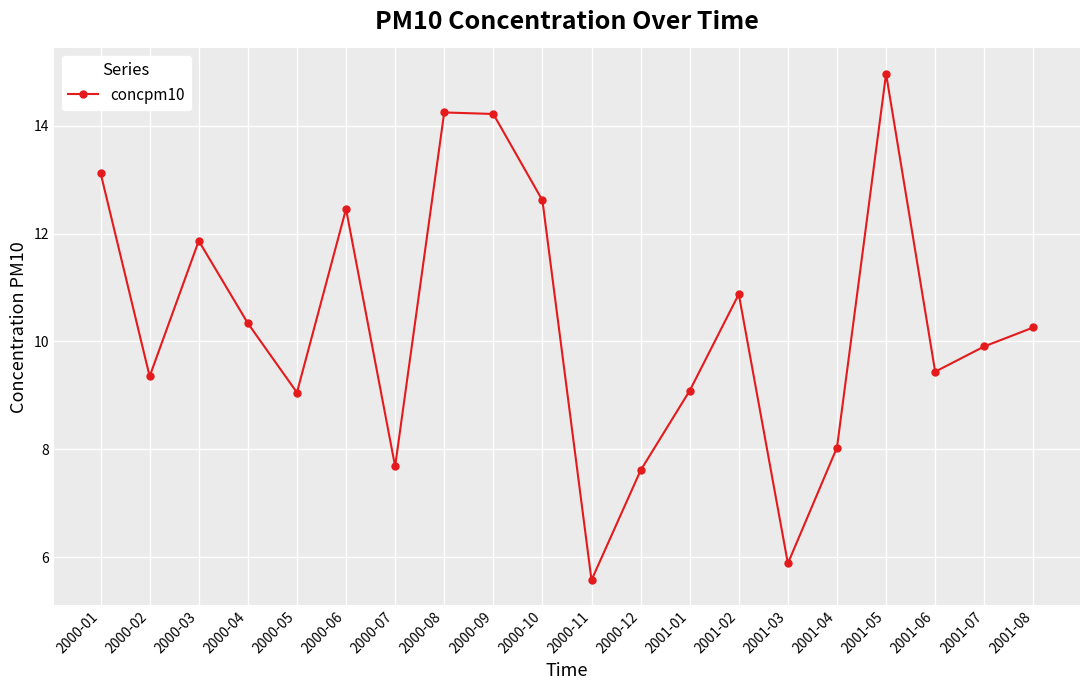

Approximately how many times larger is the value at 2000-02 compared to 2000-10?

0.7